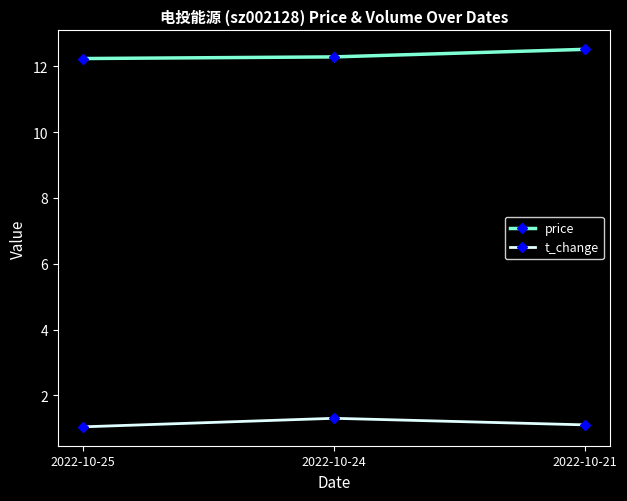

How many price values are between 12 and 13?

3